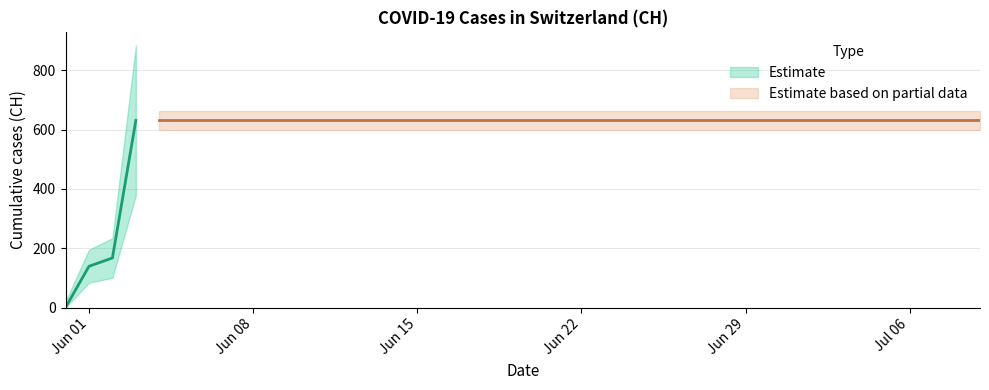

Rank the categories by value from highest to lowest.

2020-06-03, 2020-06-04, 2020-06-05, 2020-06-06, 2020-06-07, 2020-06-08, 2020-06-09, 2020-06-10, 2020-06-11, 2020-06-12, 2020-06-13, 2020-06-14, 2020-06-15, 2020-06-16, 2020-06-17, 2020-06-18, 2020-06-19, 2020-06-20, 2020-06-21, 2020-06-22, 2020-06-23, 2020-06-24, 2020-06-25, 2020-06-26, 2020-06-27, 2020-06-28, 2020-06-29, 2020-06-30, 2020-07-01, 2020-07-02, 2020-07-03, 2020-07-04, 2020-07-05, 2020-07-06, 2020-07-07, 2020-07-08, 2020-07-09, 2020-06-02, 2020-06-01, 2020-05-31